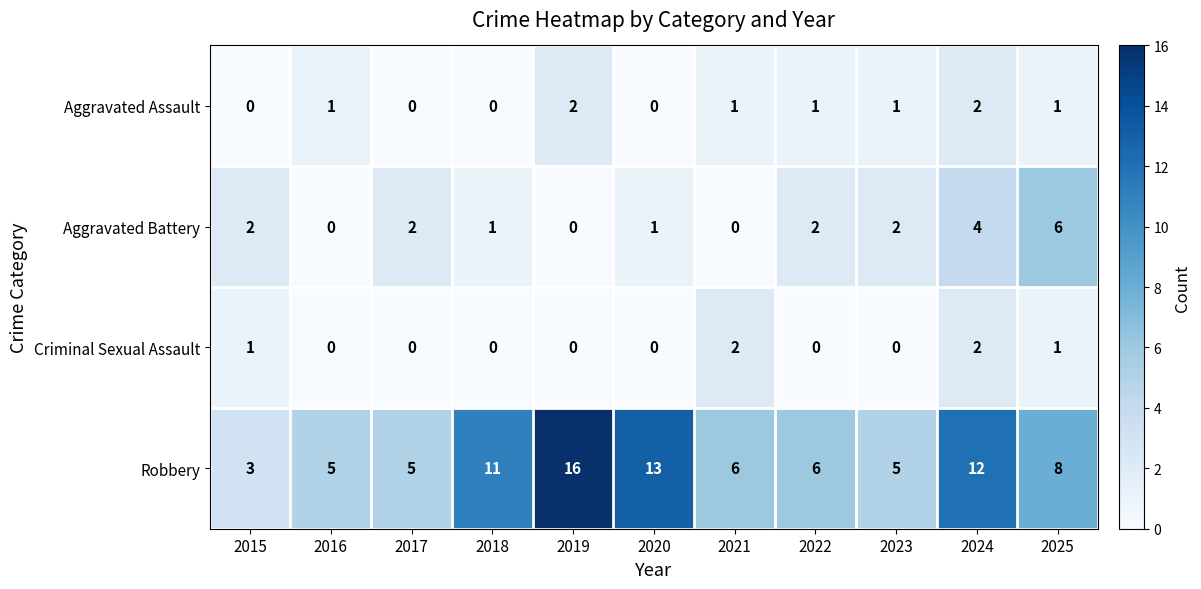

What is the sum of the Aggravated Battery values at 2025 and 2020?

7